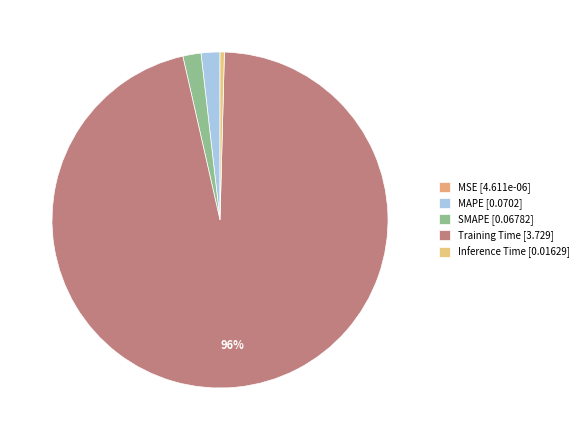

To the nearest percent, what portion does MAPE represent?

2%